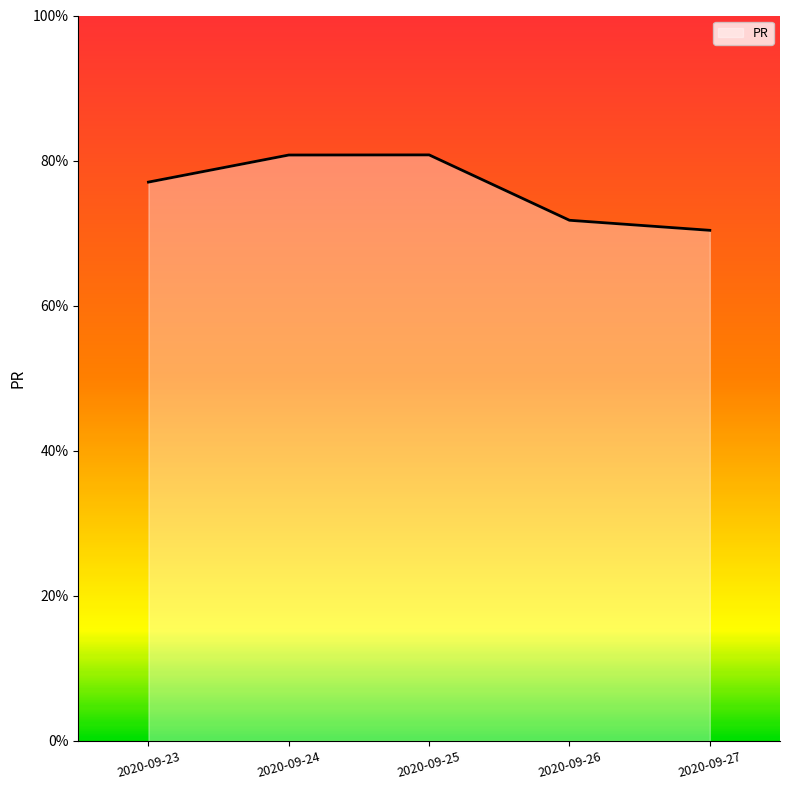

True or false: the data shows 39.4 at 2020-09-23.

False